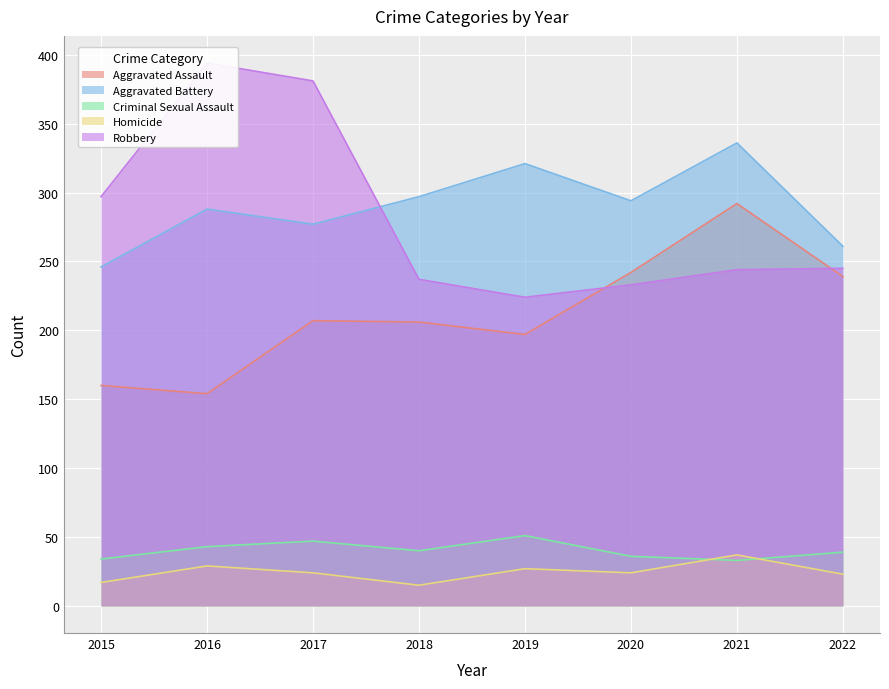

How many lines are shown in the chart?

5